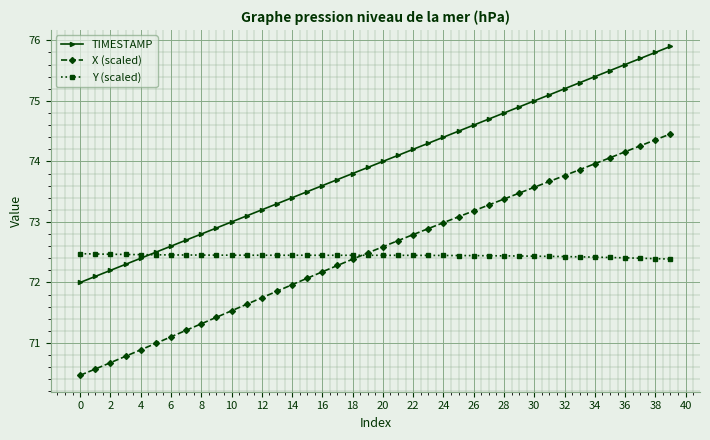

True or false: X (scaled) and TIMESTAMP intersect in this chart.

False